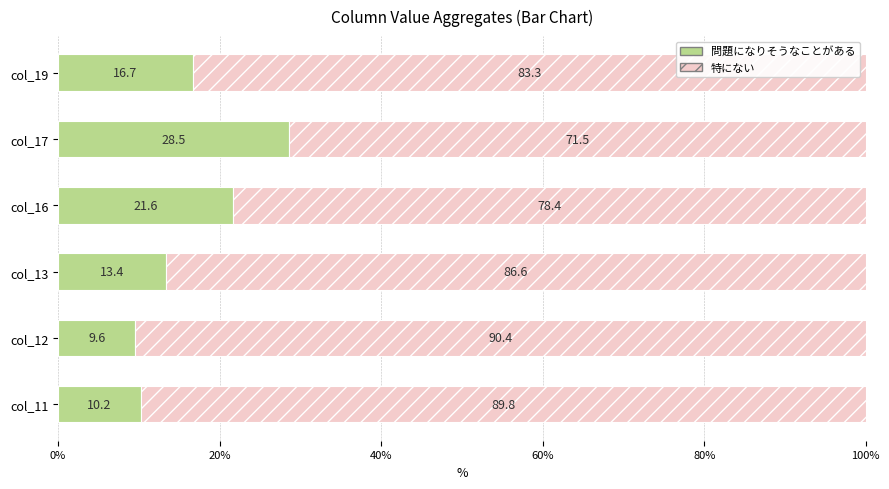

What are all the series names shown in the legend?

問題になりそうなことがある, 特にない